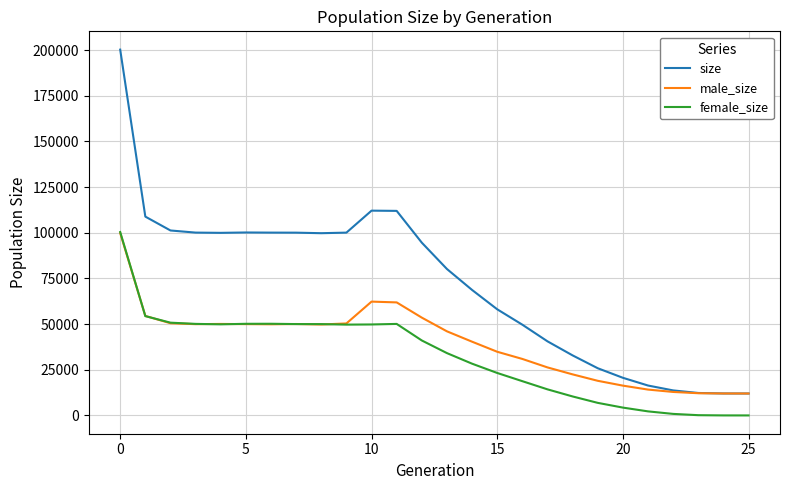

What is the maximum value shown in the chart?

200226